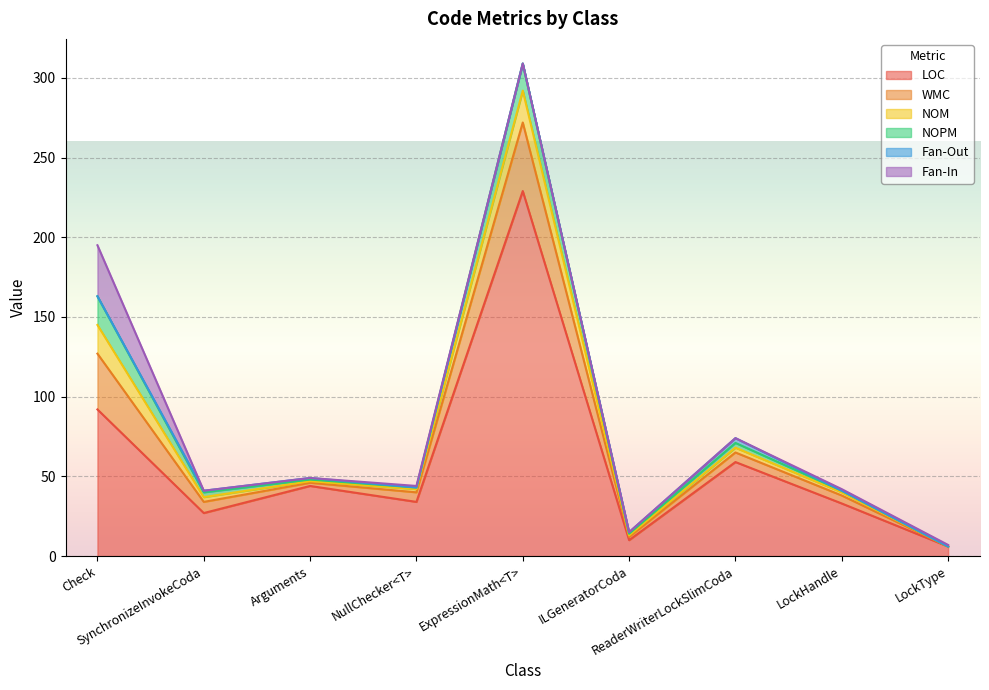

What is the maximum value shown in the chart?

229